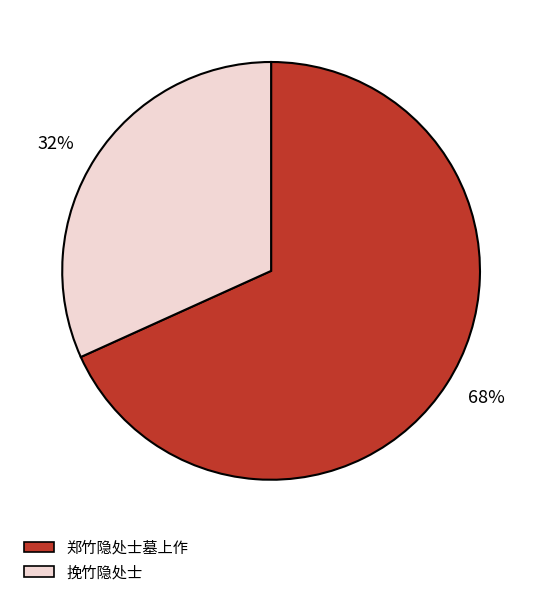

Which slice is the smallest?

挽竹隐处士